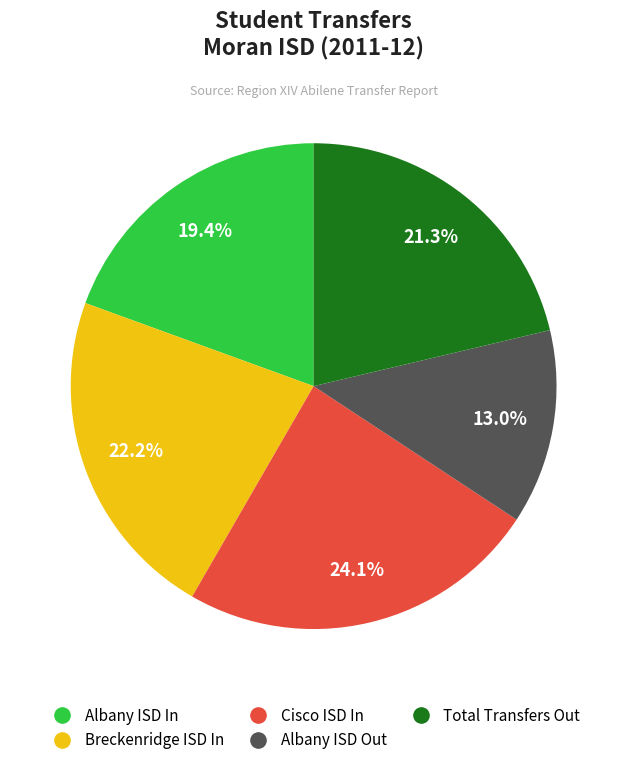

How many segments does this pie chart have?

5